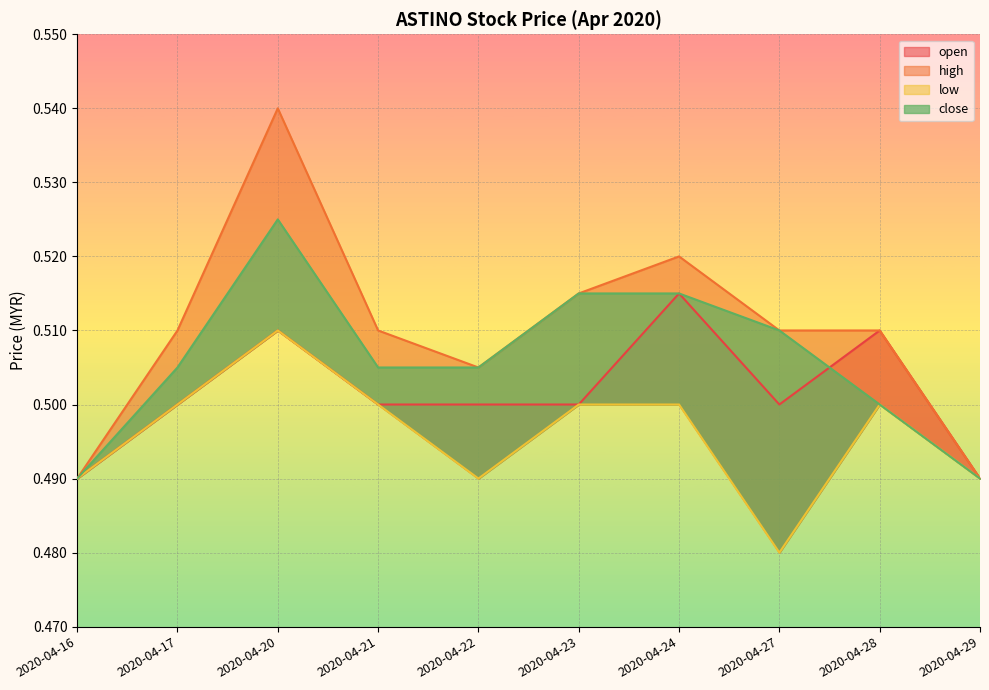

What is the sum of all low values?

5.0